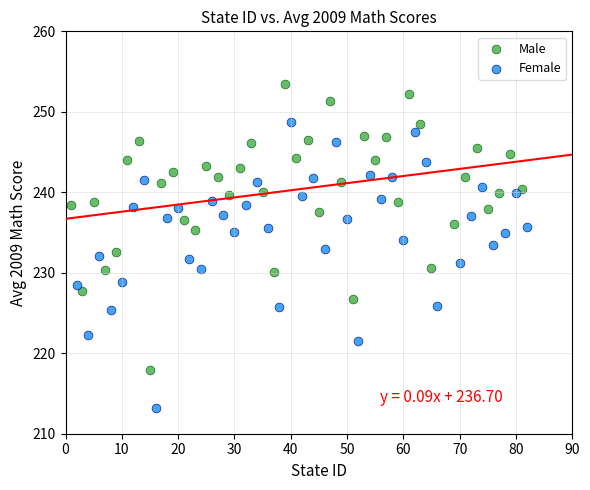

Which series has the widest spread of Y values?

Female